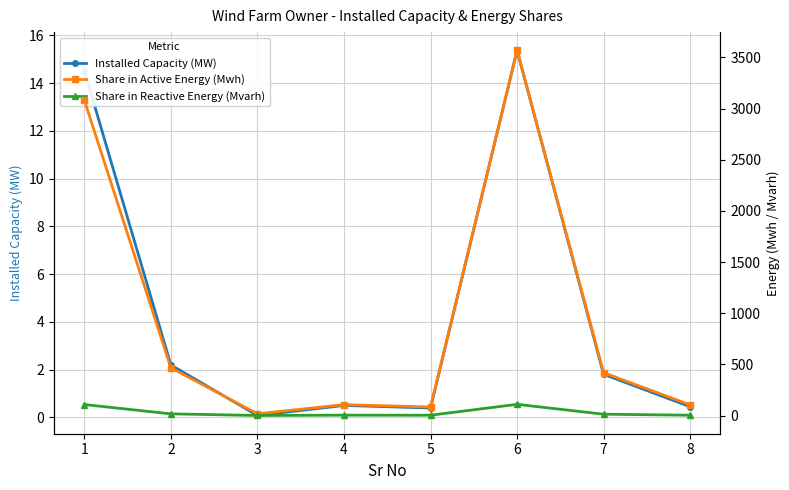

Reading left to right, what are all the values shown in this chart?

Installed Capacity (MW): 14.5	2.2	0.1	0.5	0.4	15.4	1.8	0.4
Share in Active Energy (Mwh): 3082.1	465.8	17.0	106.2	83.5	3569.2	418.7	103.8
Share in Reactive Energy (Mvarh): 107.5	16.2	0.6	3.7	2.9	109.3	12.8	3.2